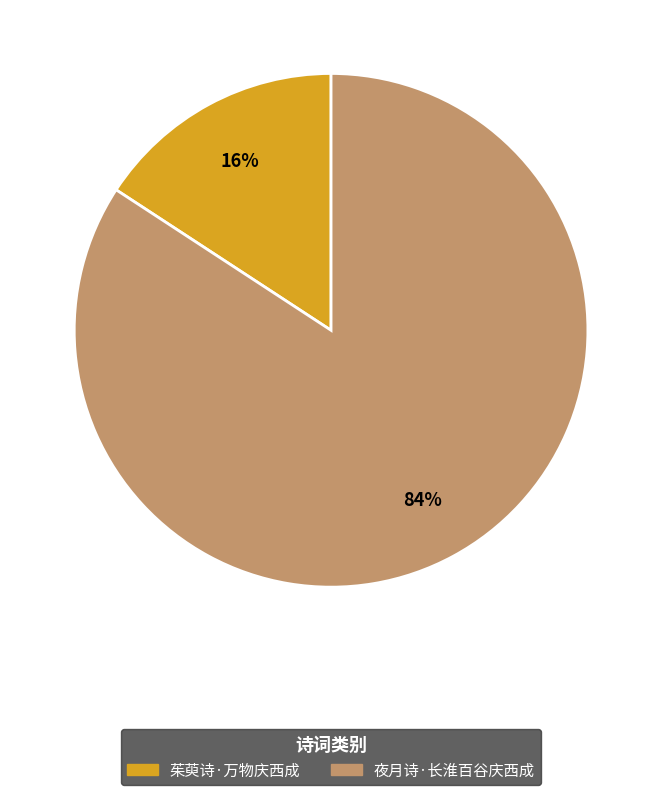

Rank the categories by value from highest to lowest.

夜月诗·长淮百谷庆西成, 茱萸诗·万物庆西成